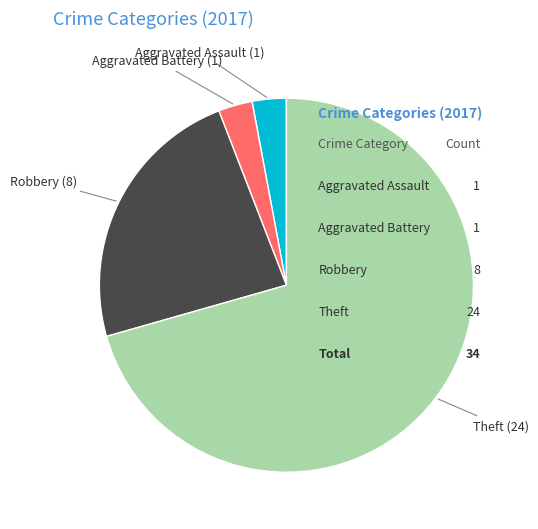

Which slice is the largest?

Theft